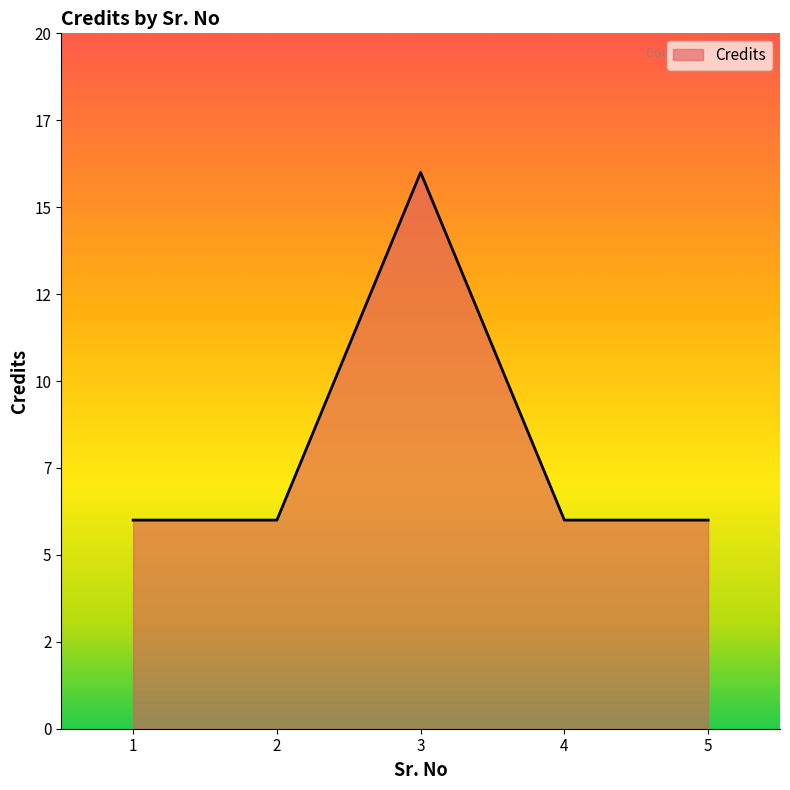

Reading right to left, extract all data points from this chart.

6	6	16	6	6